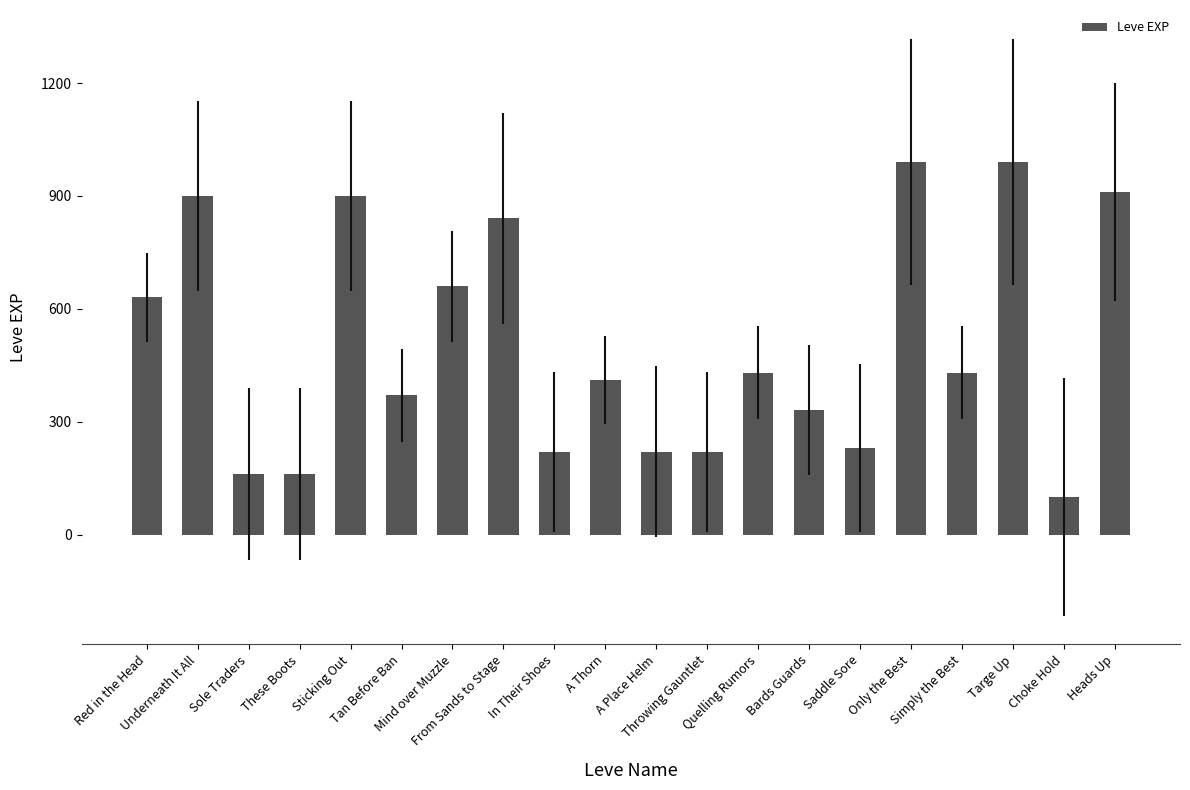

Which has a higher value, Red in the Head or Tan Before Ban?

Red in the Head